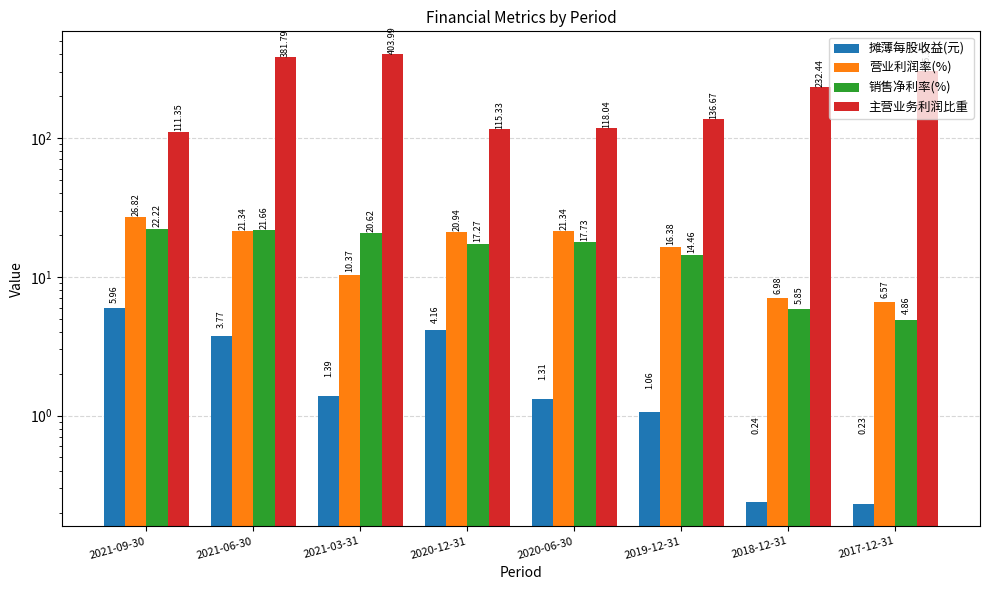

What position from the left is 2020-12-31?

4